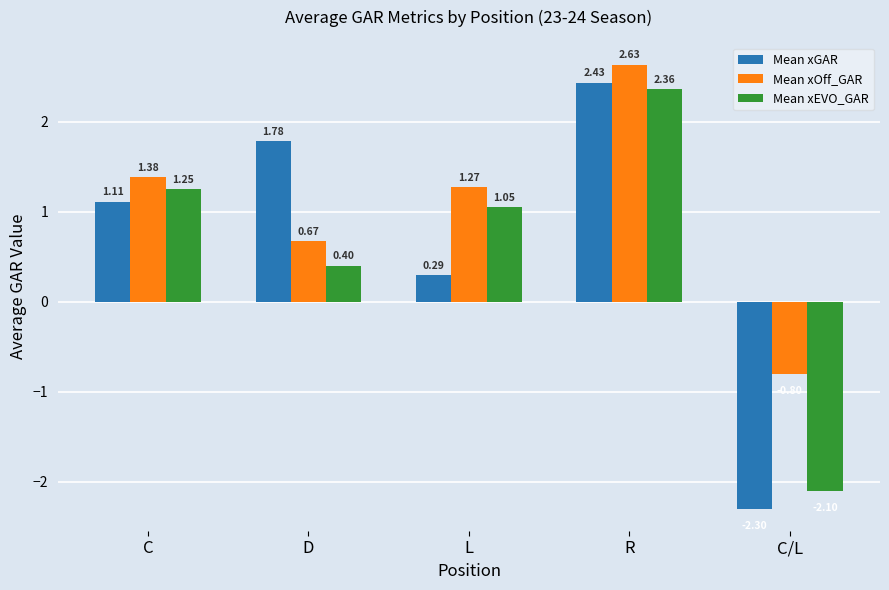

Rank the series by their maximum value, from highest to lowest.

Mean xOff_GAR, Mean xGAR, Mean xEVO_GAR